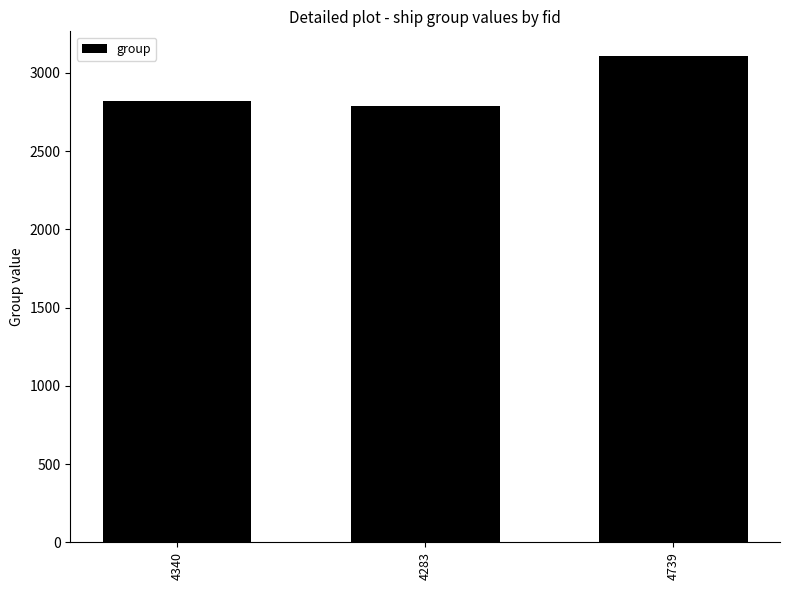

What is the change in value from 4340 to 4283?

-31